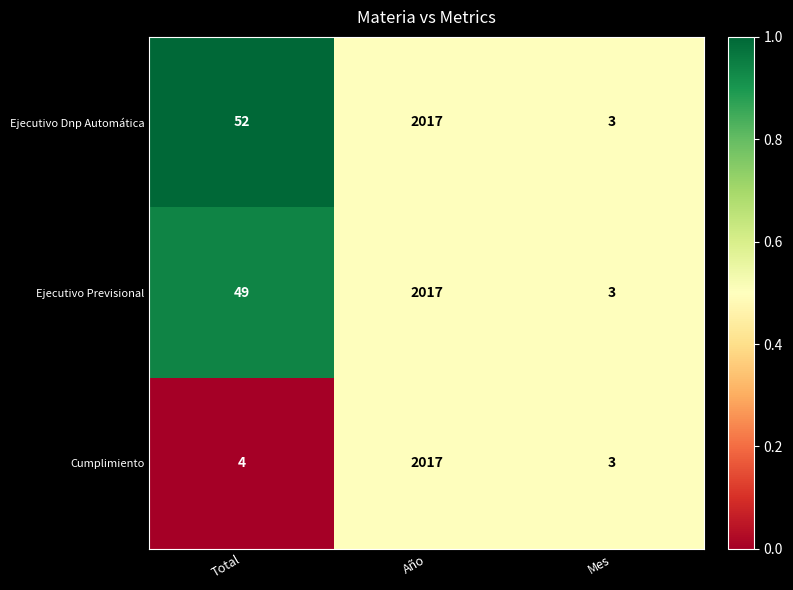

What is the sum of all Ejecutivo Dnp Automática values?

2072